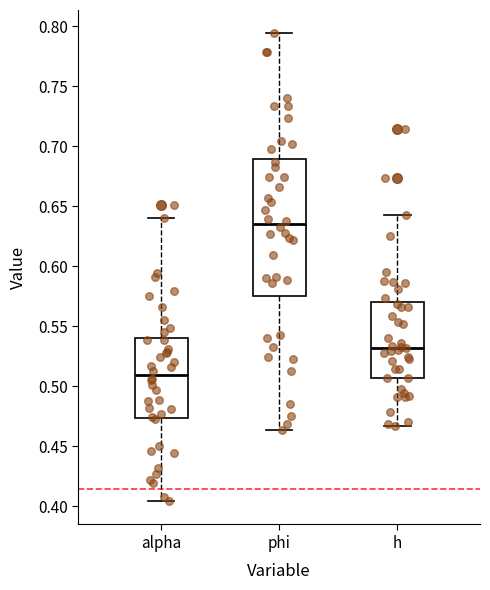

Which box's median line is the highest?

phi